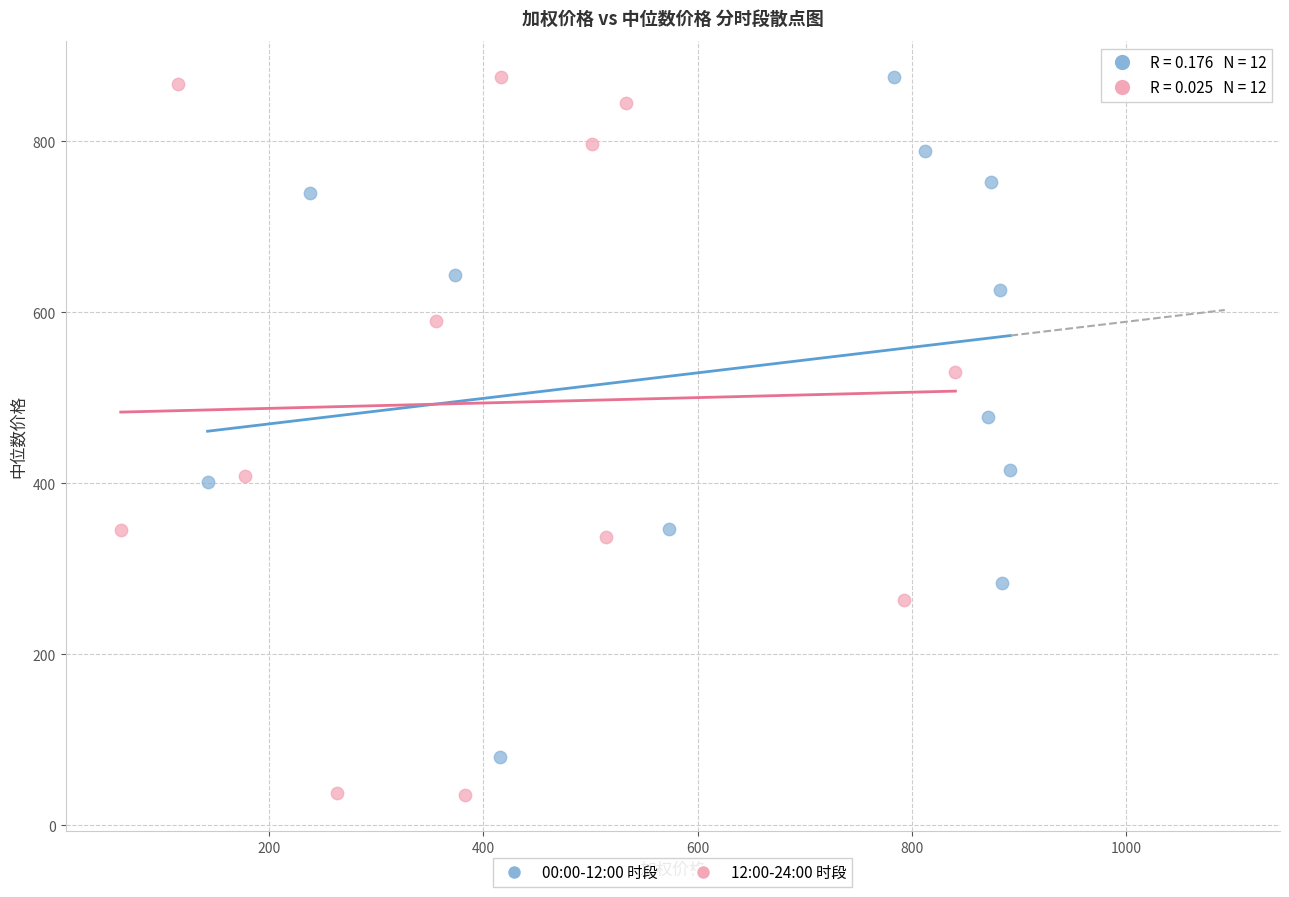

Which series reaches the minimum Y coordinate?

12:00-24:00 时段